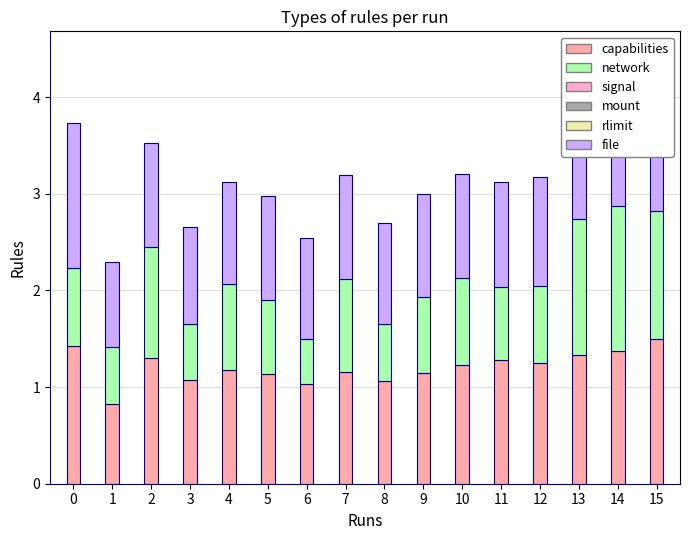

What is the total value across all series at 6?

2.5